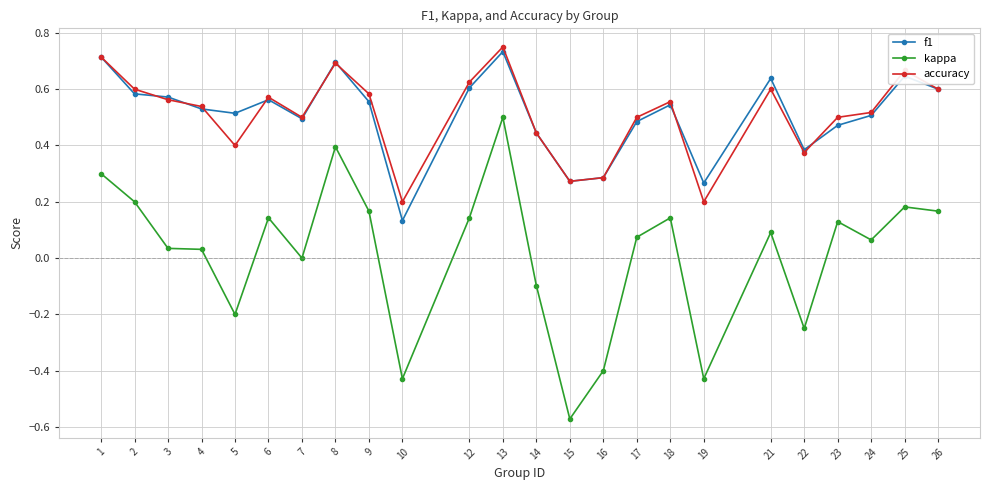

True or false: f1 has more than 0 points higher than both neighbors.

True